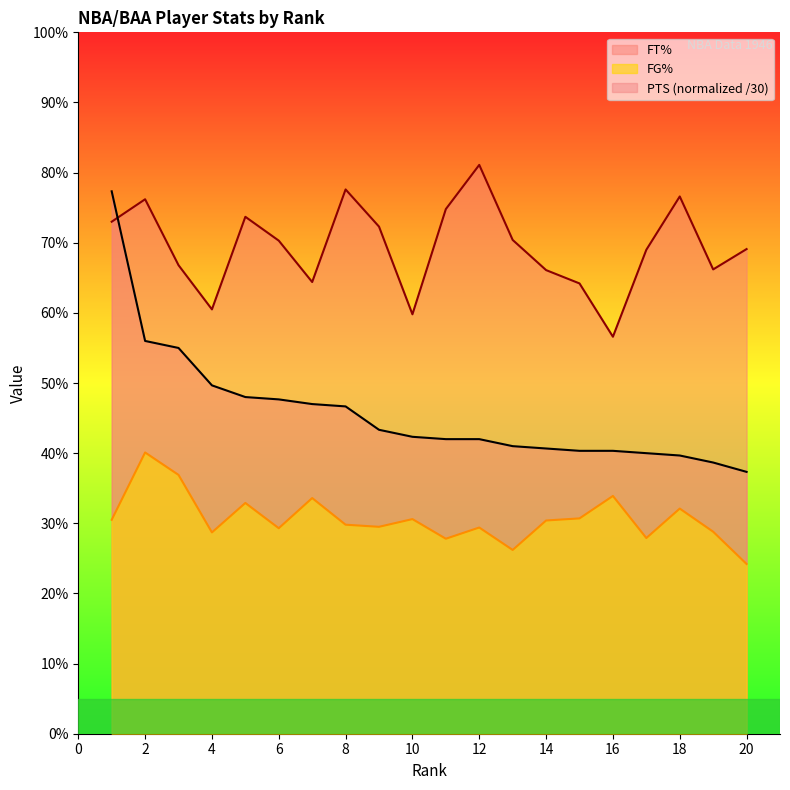

Reading left to right, transcribe all the data shown in this chart.

FG%: 1=0.3	2=0.4	3=0.4	4=0.3	5=0.3	6=0.3	7=0.3	8=0.3	9=0.3	10=0.3	11=0.3	12=0.3	13=0.3	14=0.3	15=0.3	16=0.3	17=0.3	18=0.3	19=0.3	20=0.2
FT%: 1=0.7	2=0.8	3=0.7	4=0.6	5=0.7	6=0.7	7=0.6	8=0.8	9=0.7	10=0.6	11=0.7	12=0.8	13=0.7	14=0.7	15=0.6	16=0.6	17=0.7	18=0.8	19=0.7	20=0.7
PTS: 1=0.8	2=0.6	3=0.6	4=0.5	5=0.5	6=0.5	7=0.5	8=0.5	9=0.4	10=0.4	11=0.4	12=0.4	13=0.4	14=0.4	15=0.4	16=0.4	17=0.4	18=0.4	19=0.4	20=0.4